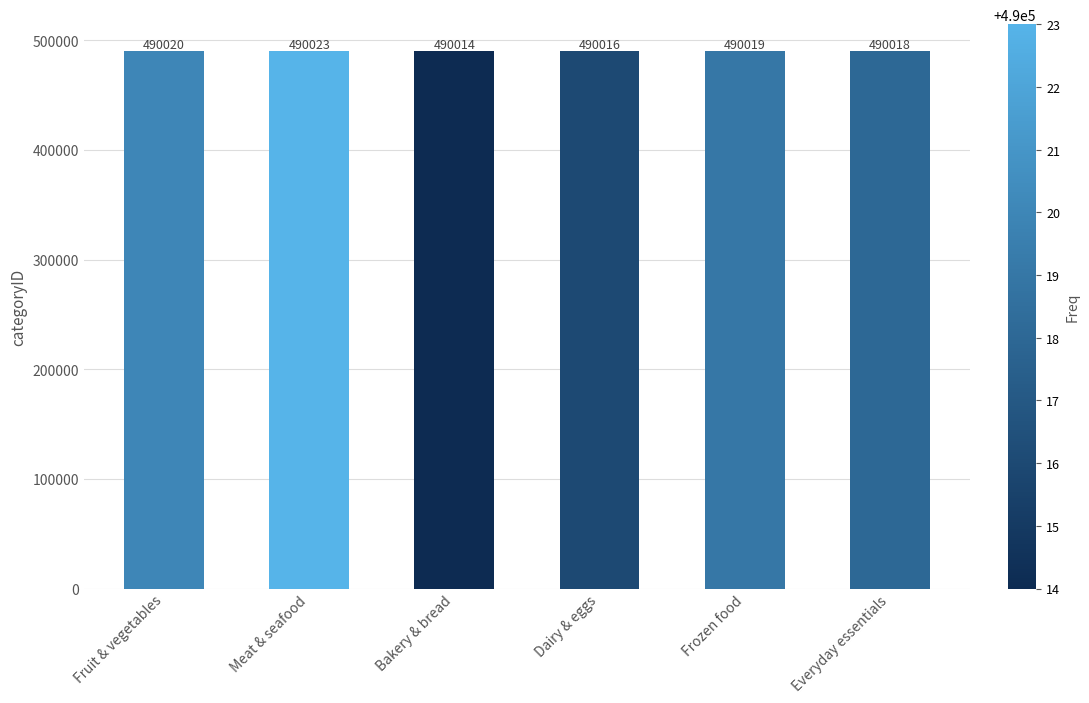

What is the minimum value shown in the chart?

490014